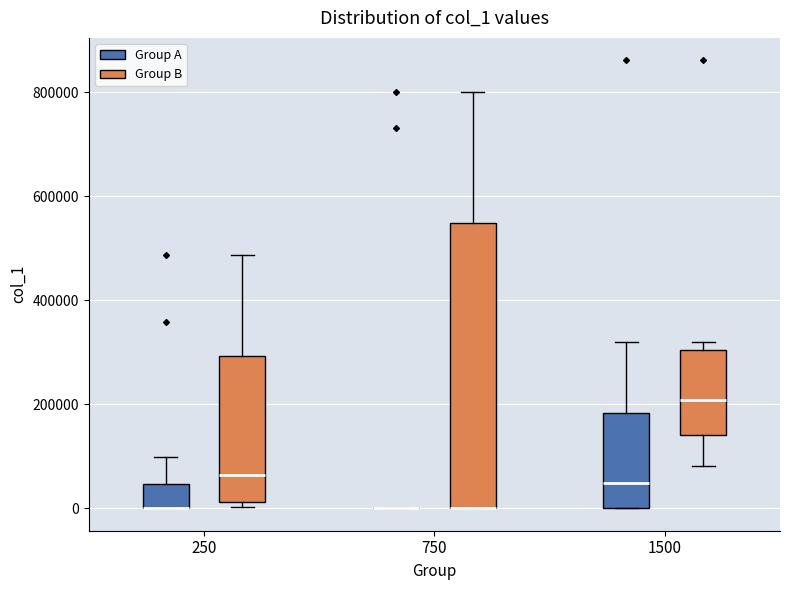

Comparing the boxes themselves (not the whiskers), which one is the tallest?

750 (Group B)